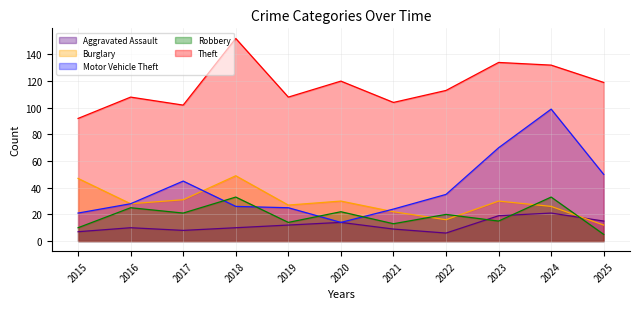

Reading left to right, extract all data points from this chart.

Aggravated Assault: 2015=7	2016=10	2017=8	2018=10	2019=12	2020=14	2021=9	2022=6	2023=19	2024=21	2025=15
Burglary: 2015=47	2016=28	2017=31	2018=49	2019=27	2020=30	2021=22	2022=16	2023=30	2024=26	2025=12
Motor Vehicle Theft: 2015=21	2016=28	2017=45	2018=26	2019=25	2020=14	2021=24	2022=35	2023=70	2024=99	2025=50
Robbery: 2015=10	2016=25	2017=21	2018=33	2019=14	2020=22	2021=13	2022=20	2023=15	2024=33	2025=5
Theft: 2015=92	2016=108	2017=102	2018=152	2019=108	2020=120	2021=104	2022=113	2023=134	2024=132	2025=119